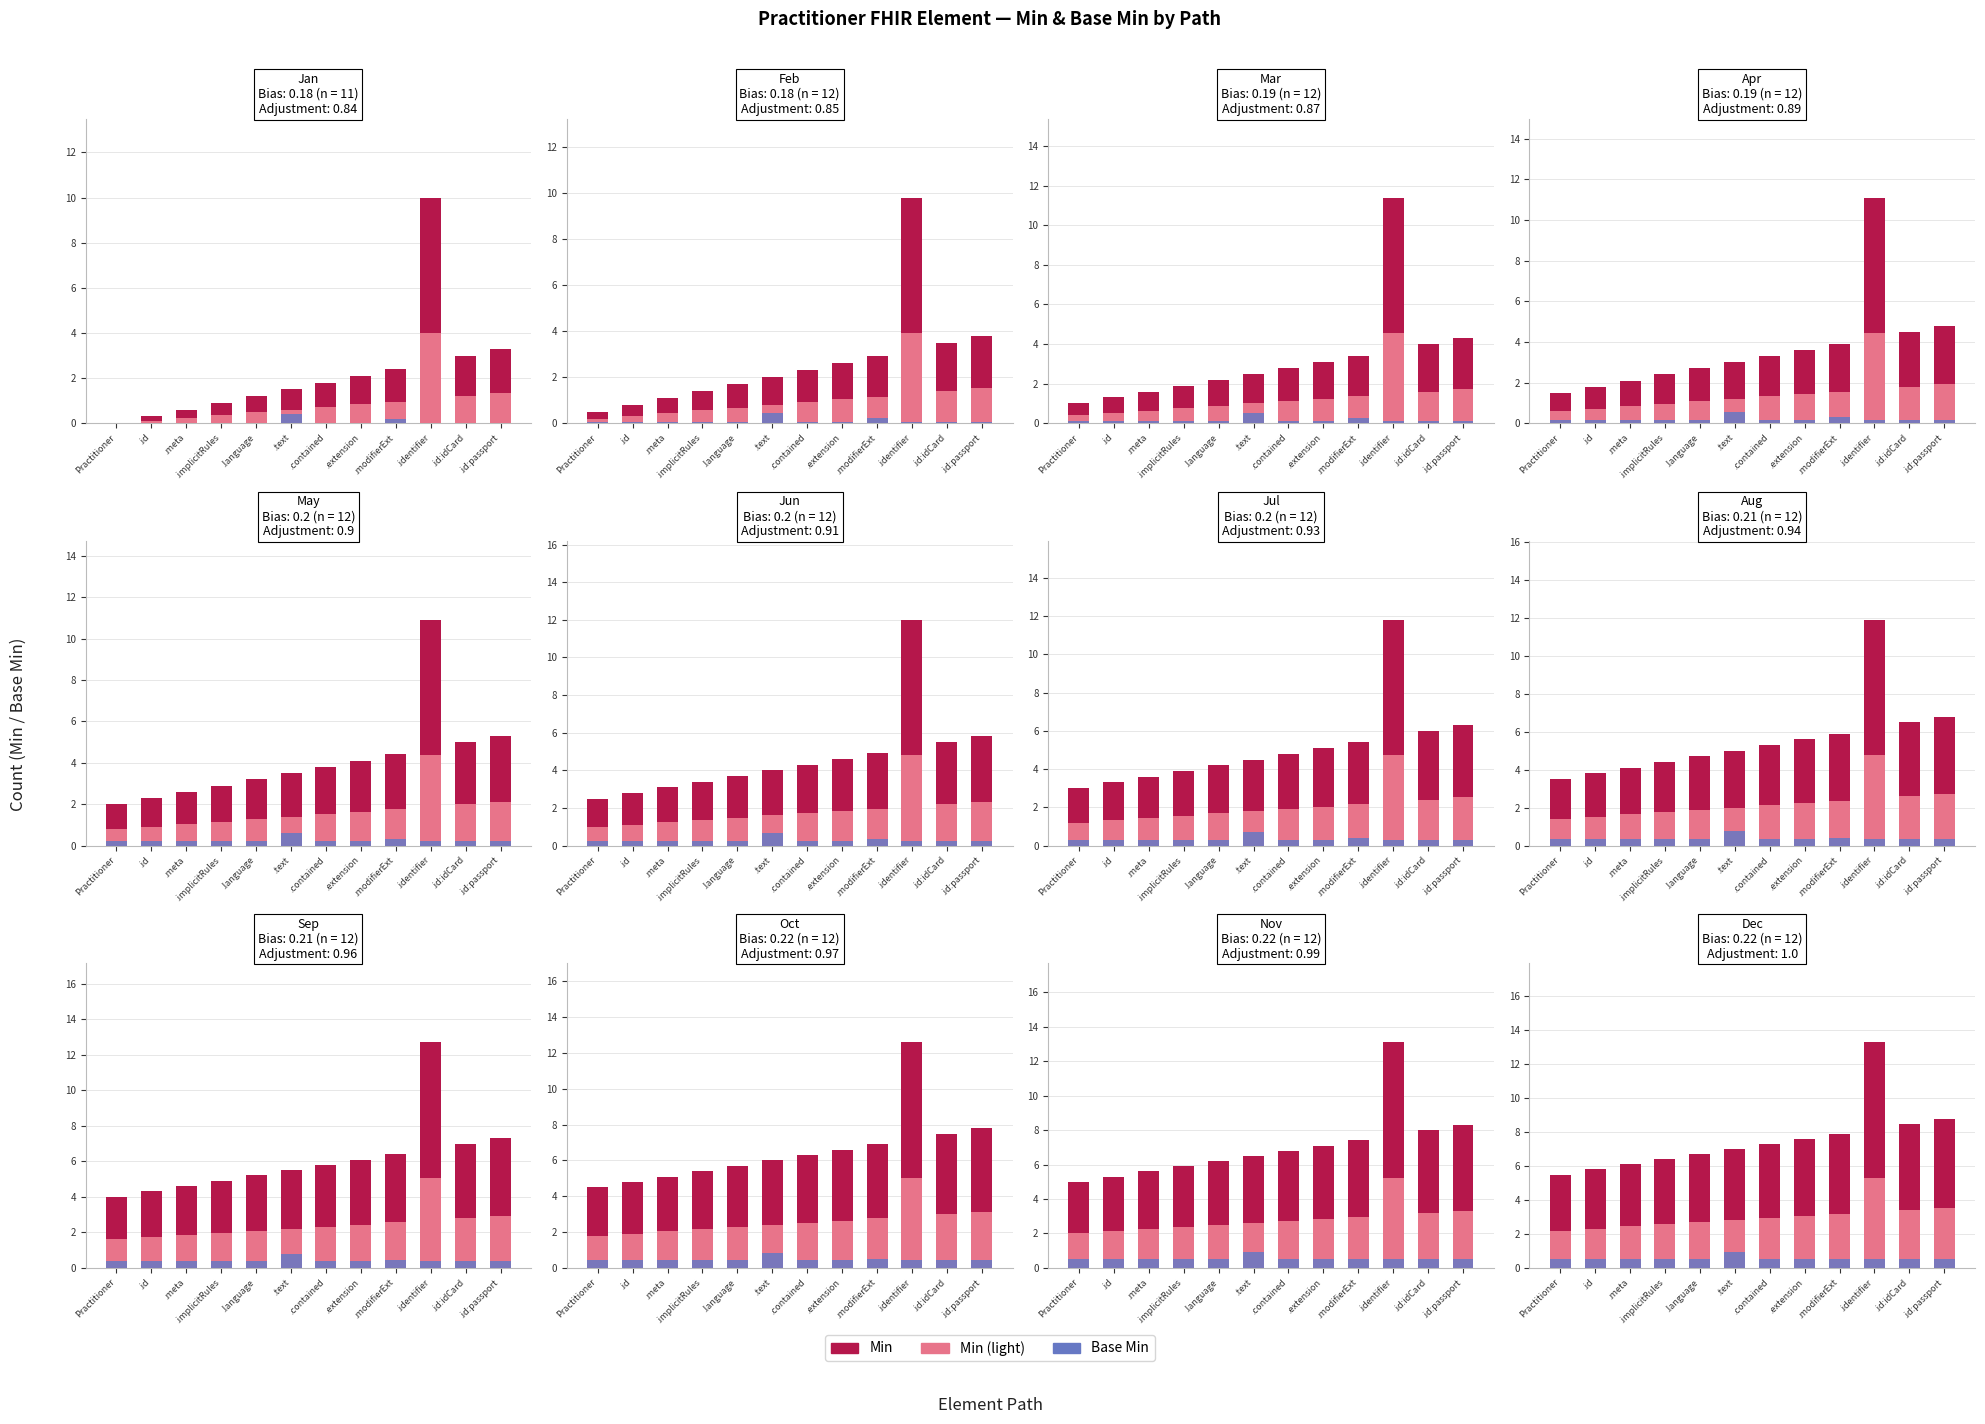

What is the average value of the Min (overlay) series?

3.0